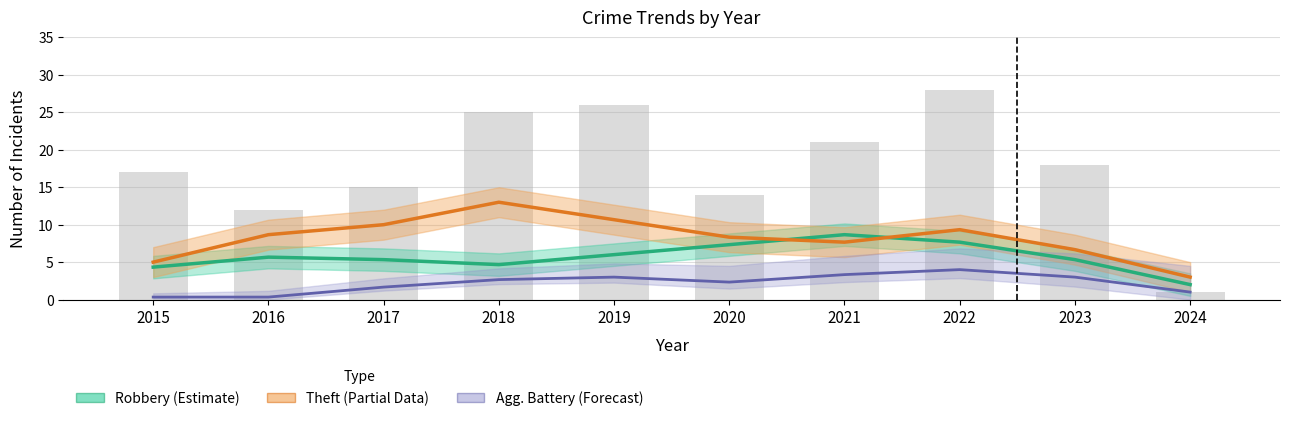

List the labels in order of Agg. Battery (Forecast) value, largest first.

2022, 2021, 2019, 2023, 2018, 2020, 2017, 2024, 2015, 2016